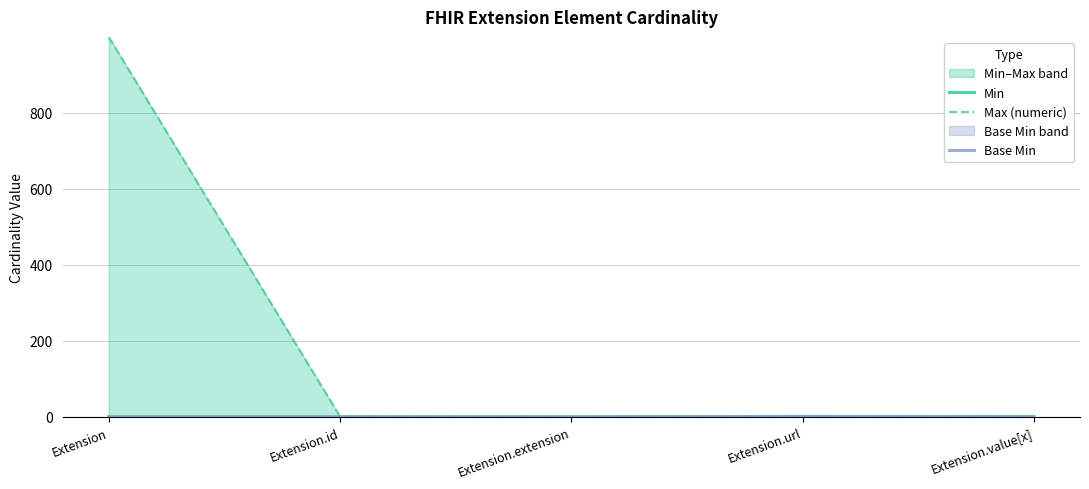

The value of Base Min at Extension.id is 0. True or false?

True